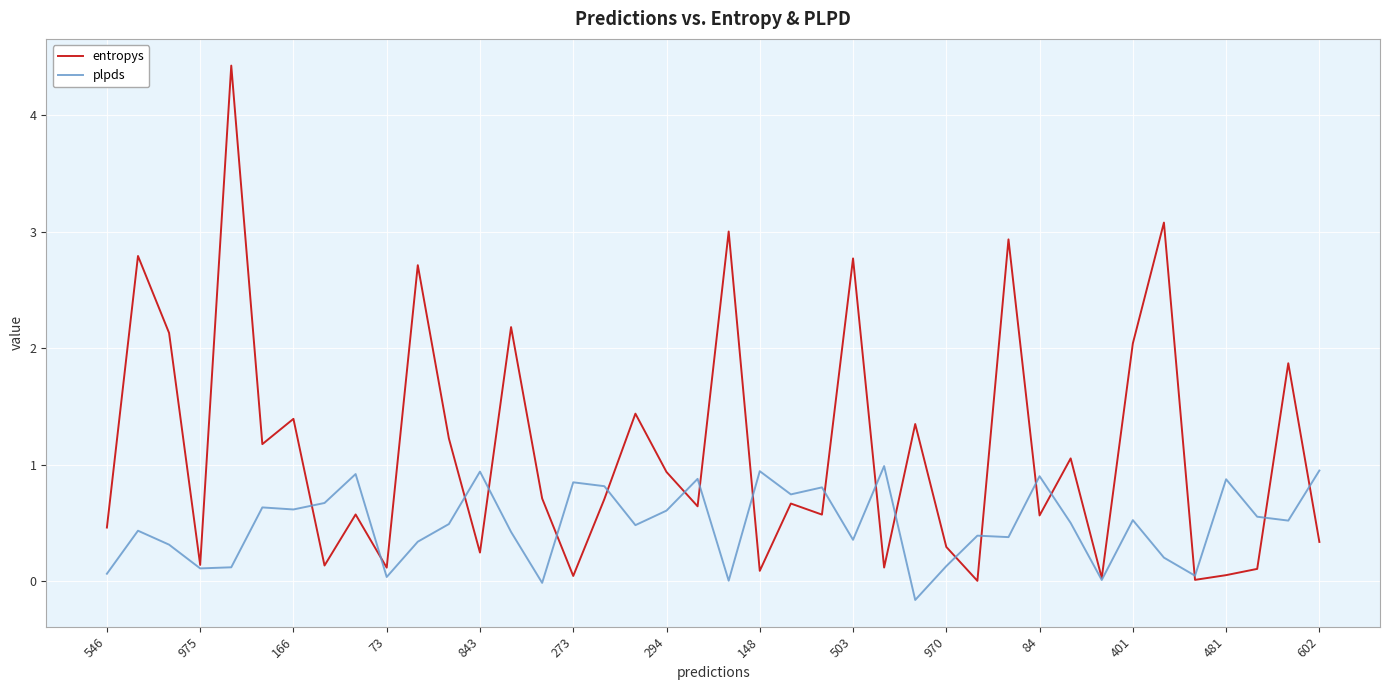

What is the maximum value for entropys?

4.4